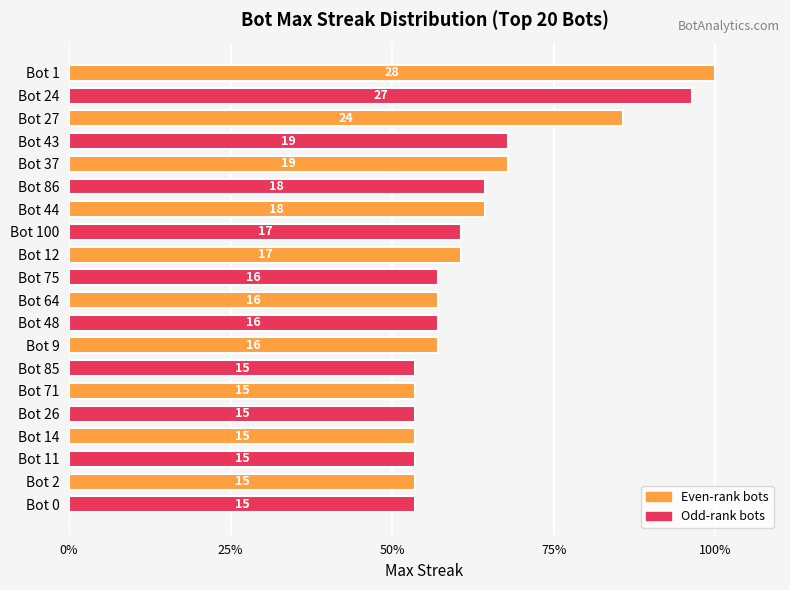

What is the maximum value shown in the chart?

100.0